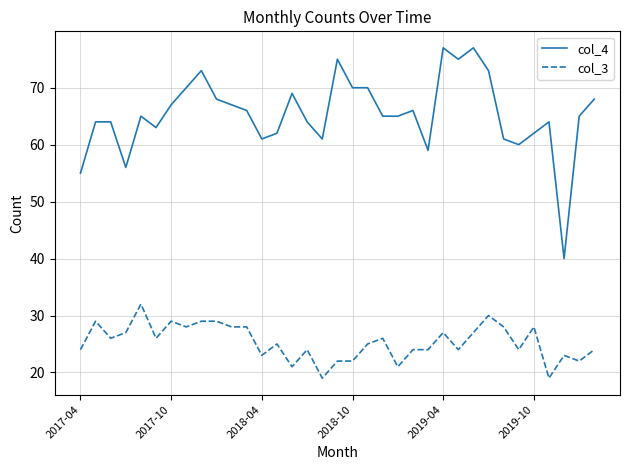

Which series has the largest range (max minus min)?

col_4